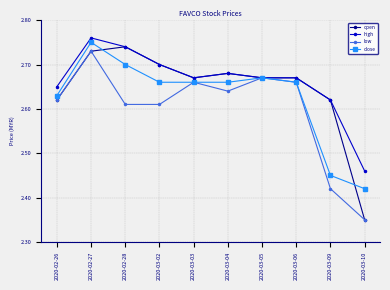

Where is the first local minimum for open?

2020-03-03